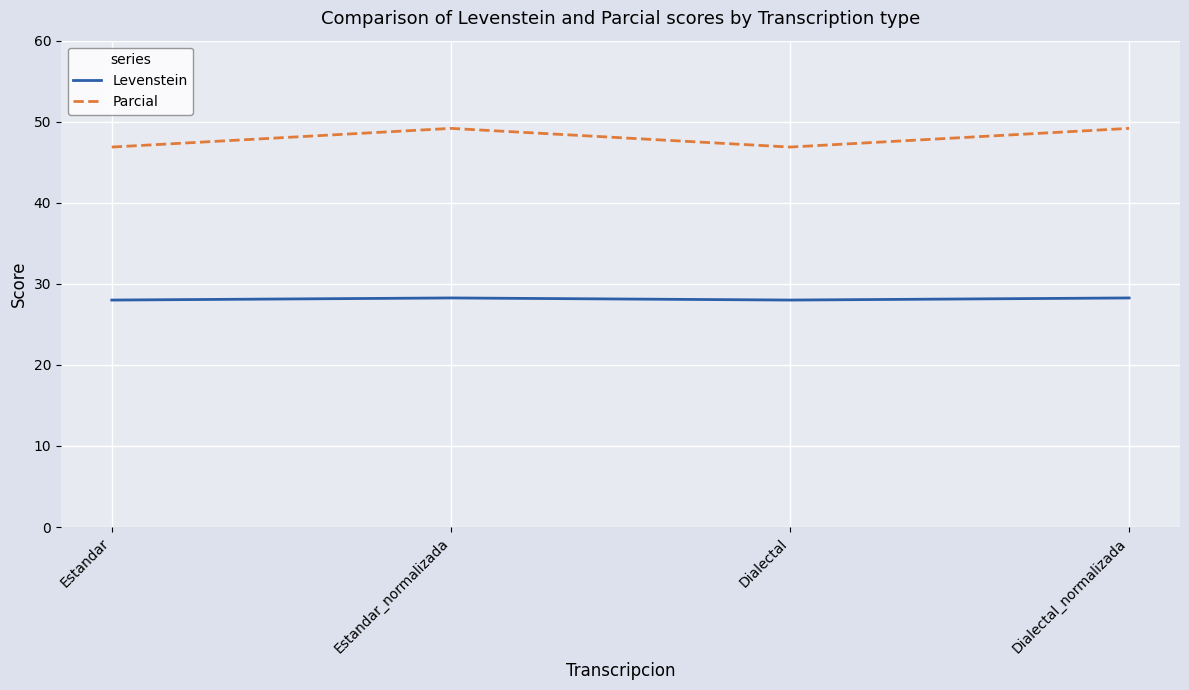

Count the number of categories in the chart.

4